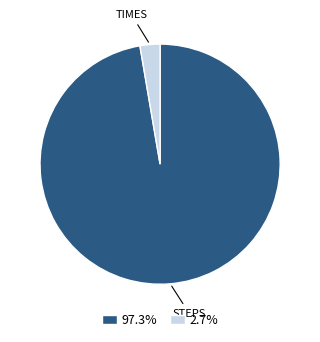

Does any single category account for the majority?

Yes